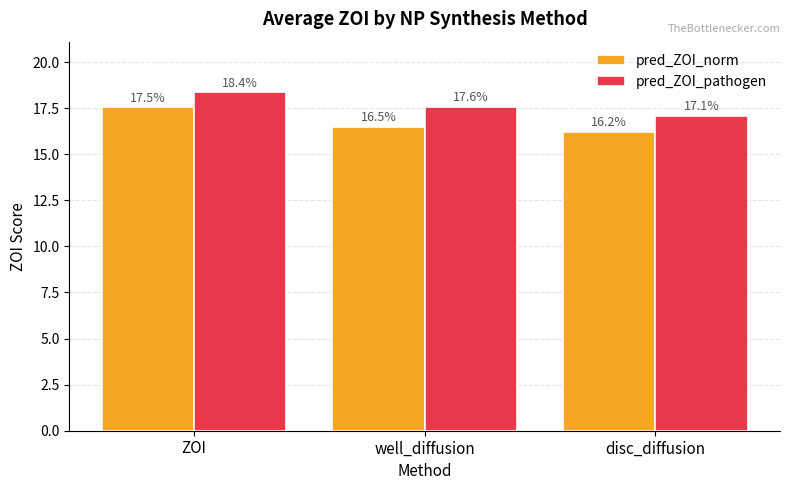

What is the difference between the highest and lowest values at disc_diffusion?

0.9